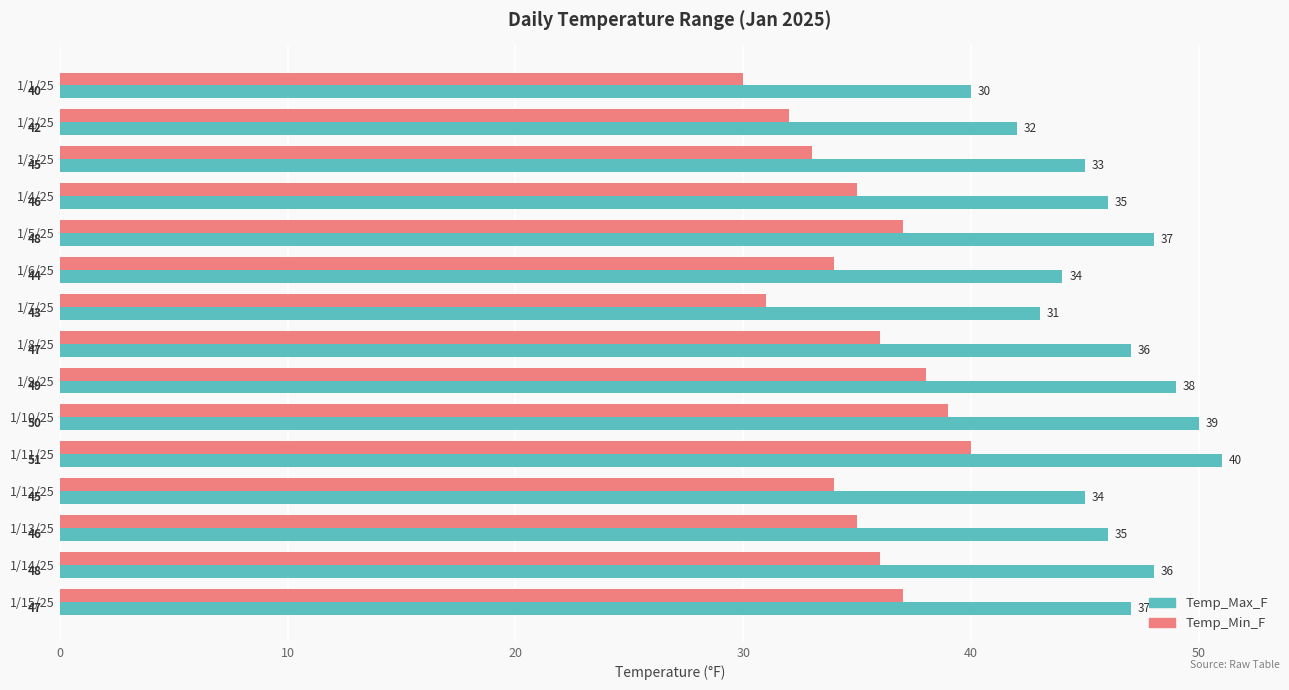

What is the total value across all series at 1/3/25?

78